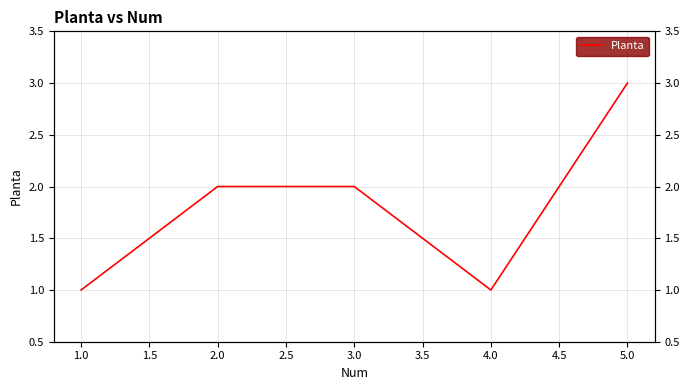

How many interior local valleys (lower than both neighbors) does the data have?

1